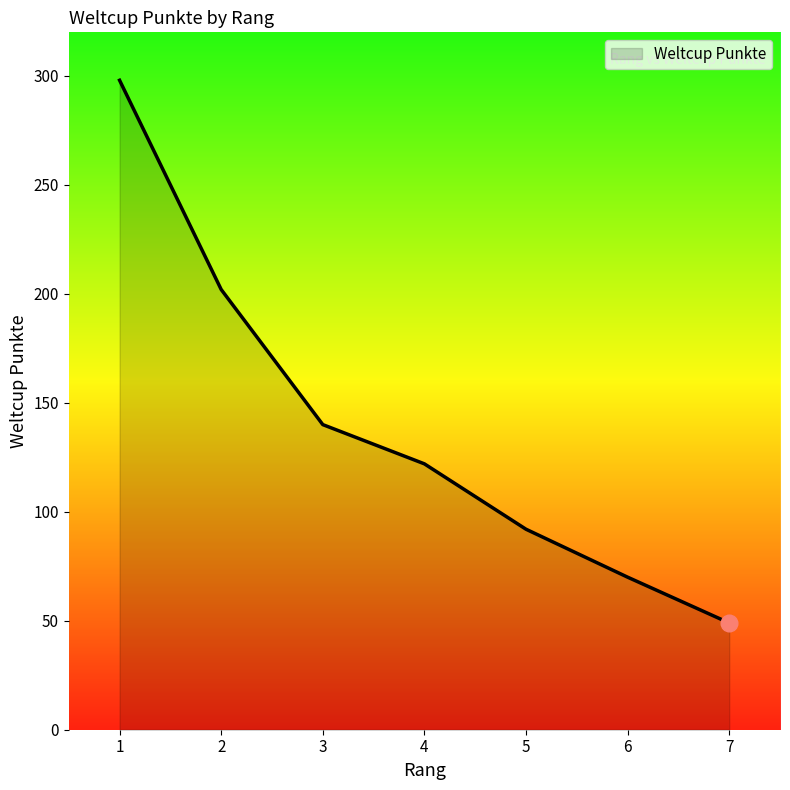

Rank the categories by value from lowest to highest.

7, 6, 5, 4, 3, 2, 1